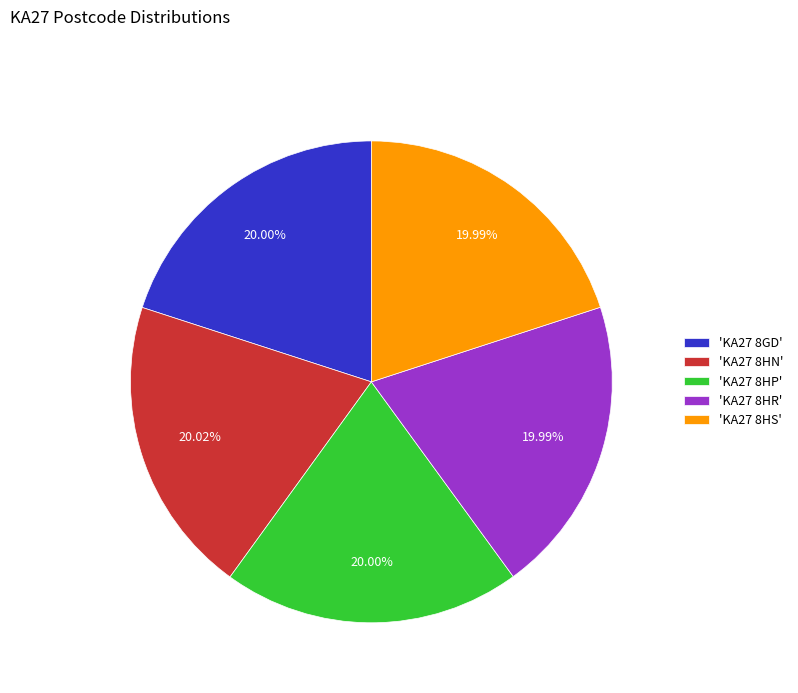

What is the ratio of the value at 'KA27 8HN' to the value at 'KA27 8HS'?

1.0